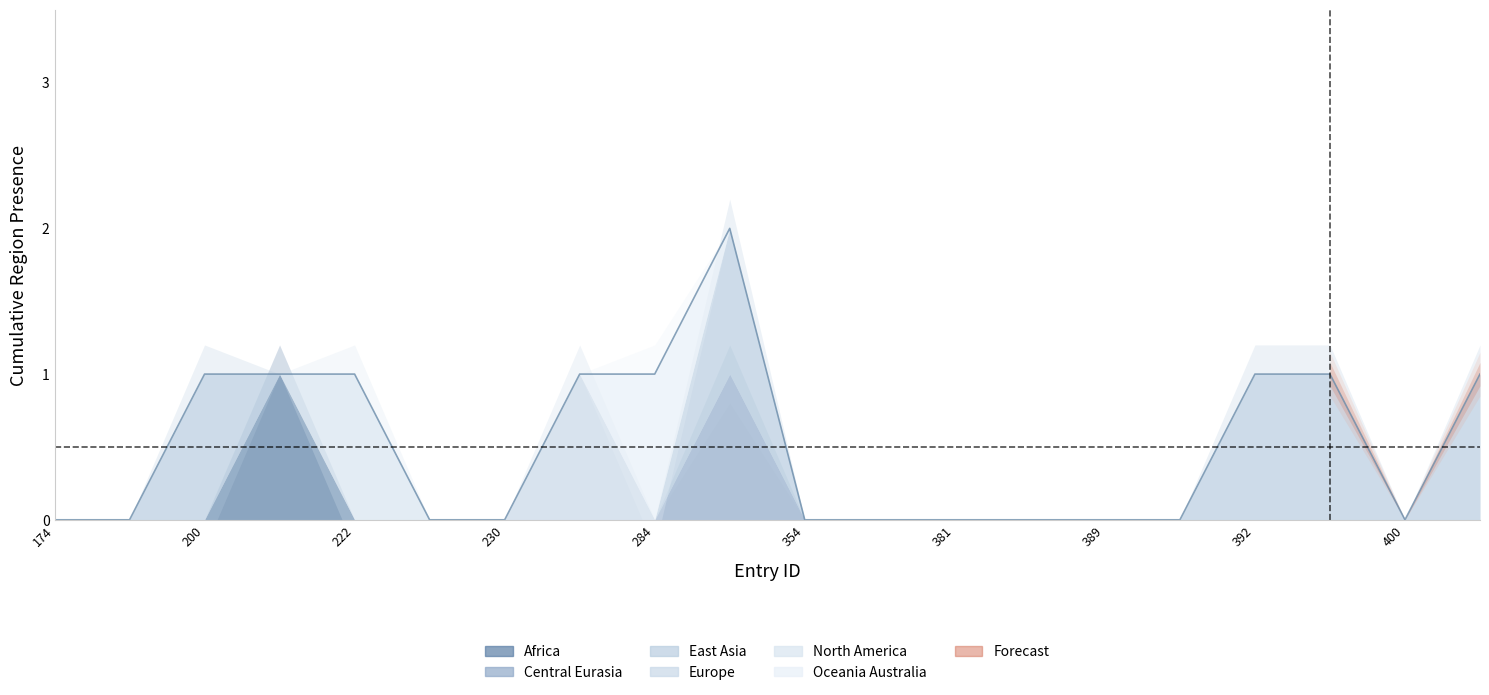

How many data points does each series have?

20